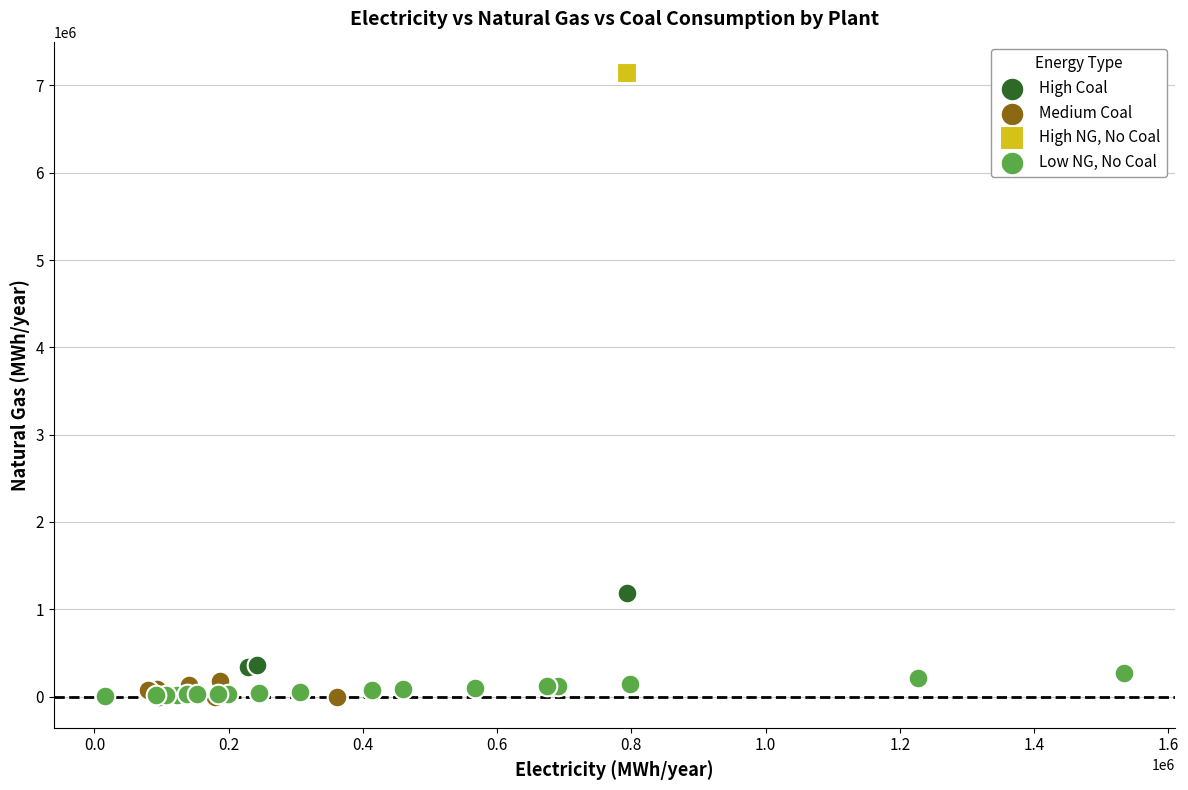

Which series contains the highest Y value?

High NG, No Coal